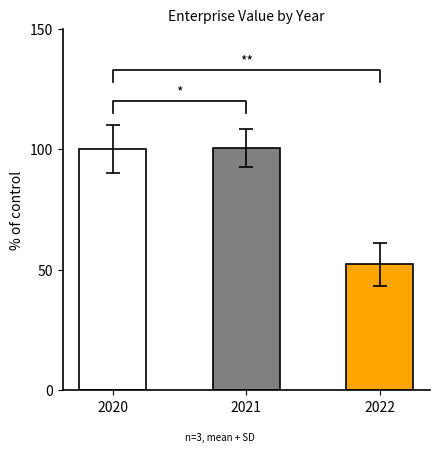

Reading left to right, what are all the values shown in this chart?

2020=100.0	2021=100.6	2022=52.3